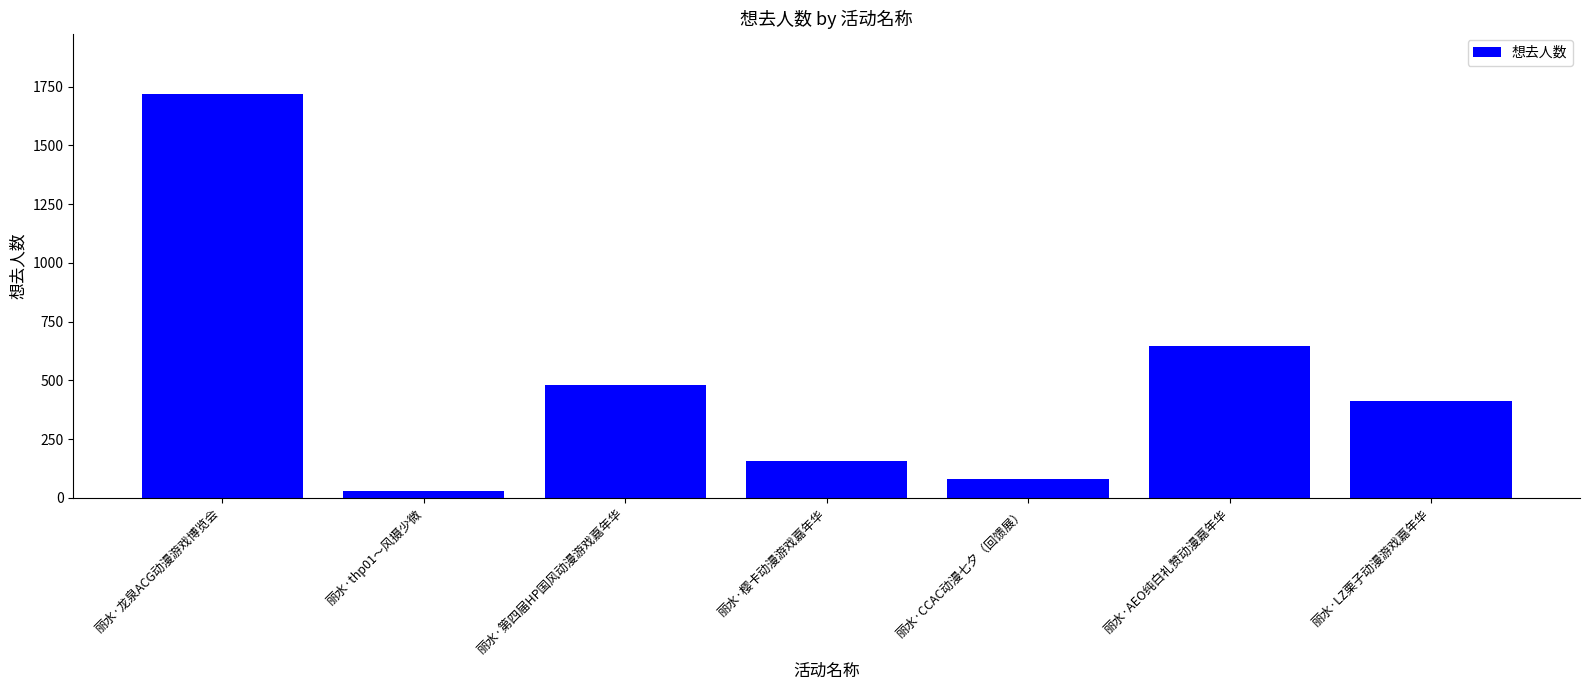

The chart shows a value of 479 at 丽水·第四届HP国风动漫游戏嘉年华. True or false?

True